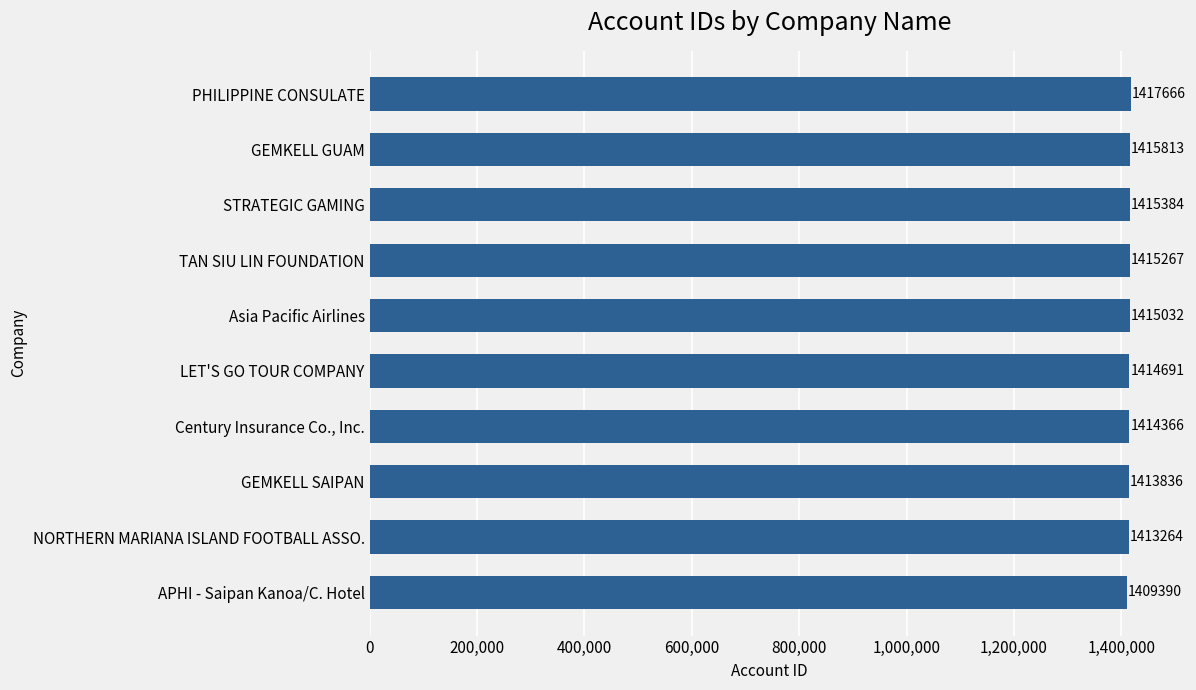

Rank the categories by value from highest to lowest.

PHILIPPINE CONSULATE, GEMKELL GUAM, STRATEGIC GAMING, TAN SIU LIN FOUNDATION, Asia Pacific Airlines, LET'S GO TOUR COMPANY, Century Insurance Co., Inc., GEMKELL SAIPAN, NORTHERN MARIANA ISLAND FOOTBALL ASSO., APHI - Saipan Kanoa/C. Hotel